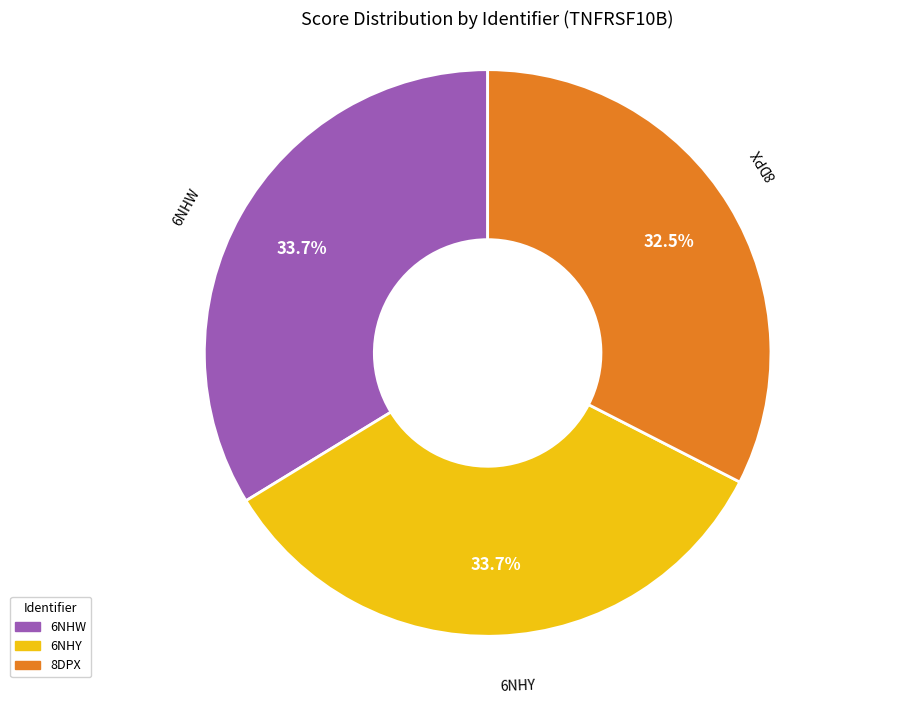

Is there a majority slice in this chart?

No